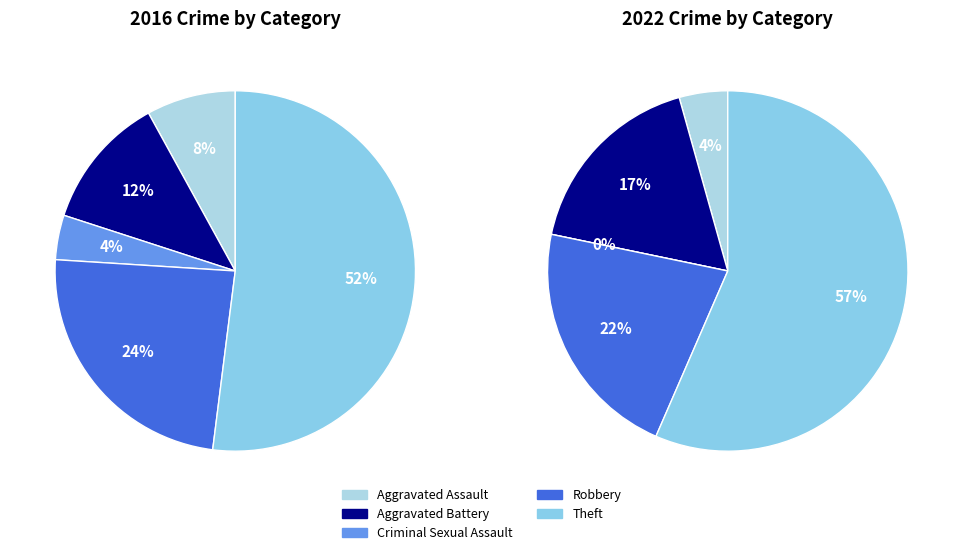

Which slice is the largest?

Theft